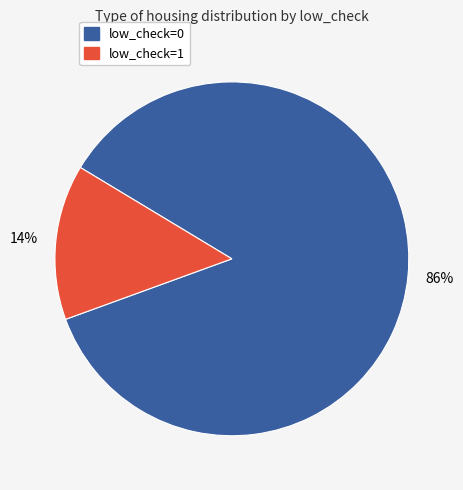

Which category has the biggest portion of the pie?

low_check=0